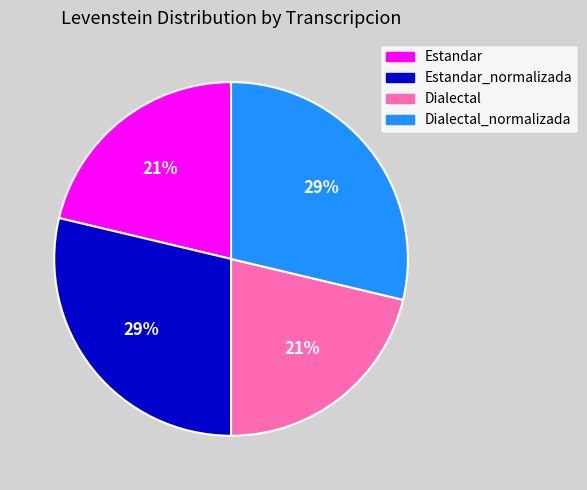

Count the number of slices in the pie.

4